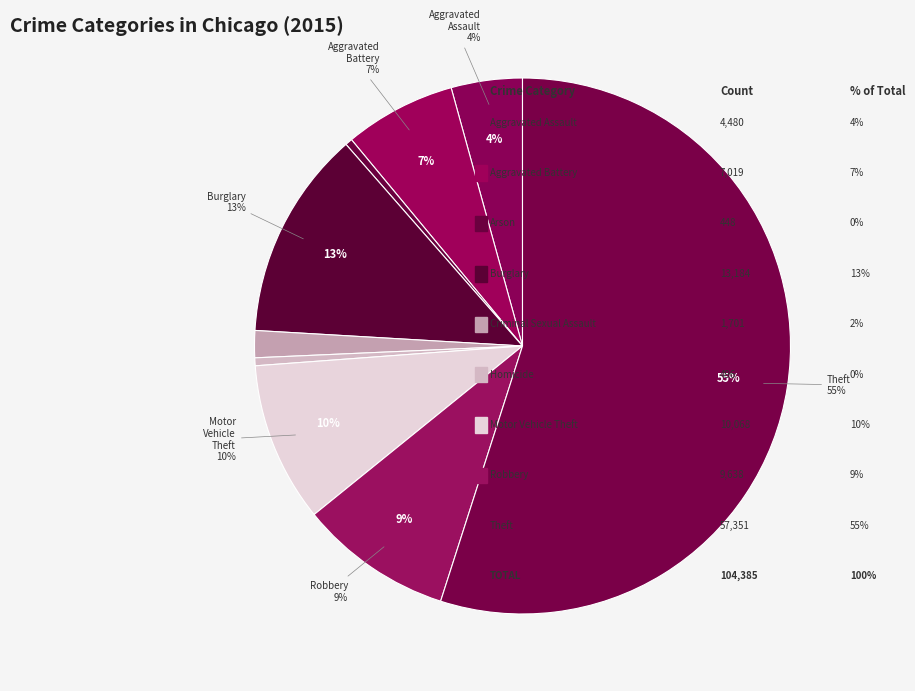

What is the smallest slice in the pie chart?

Arson